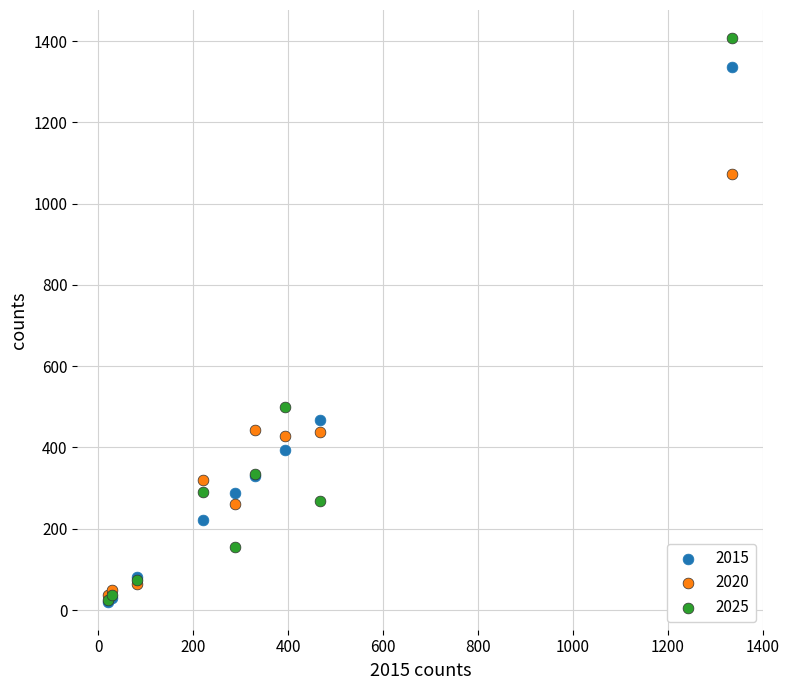

In the 2020 series, what Y value is closest to 554?

442